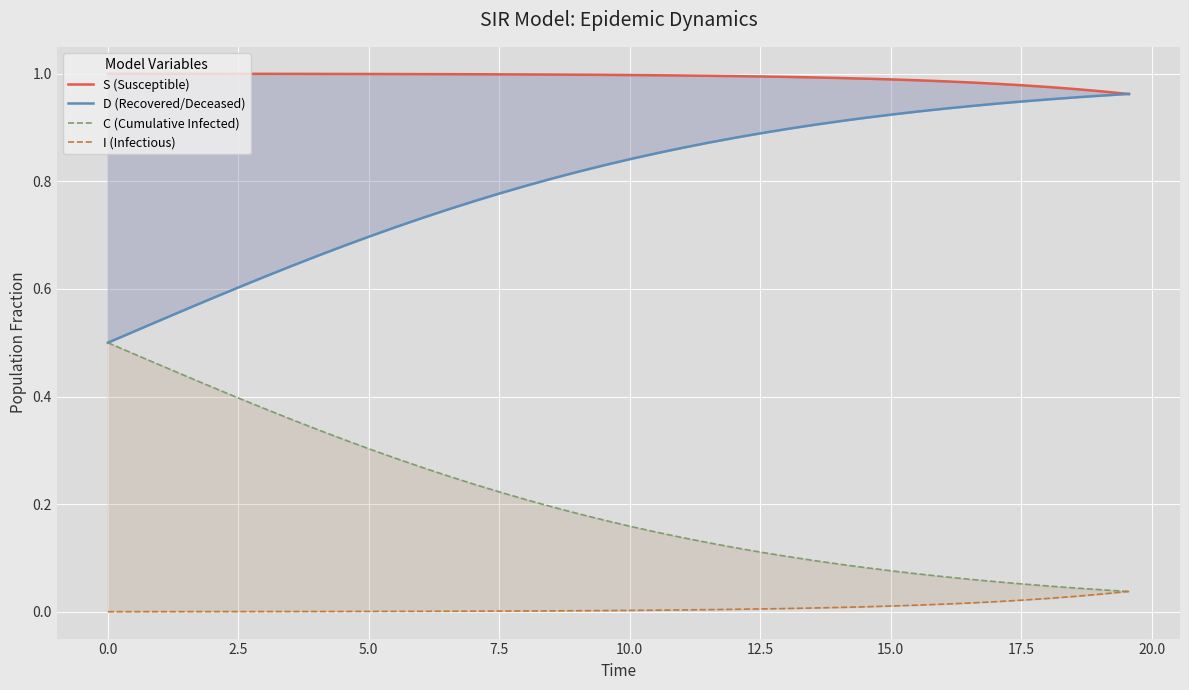

What is the value of the S (Susceptible) point at the 7th from the left?

1.0